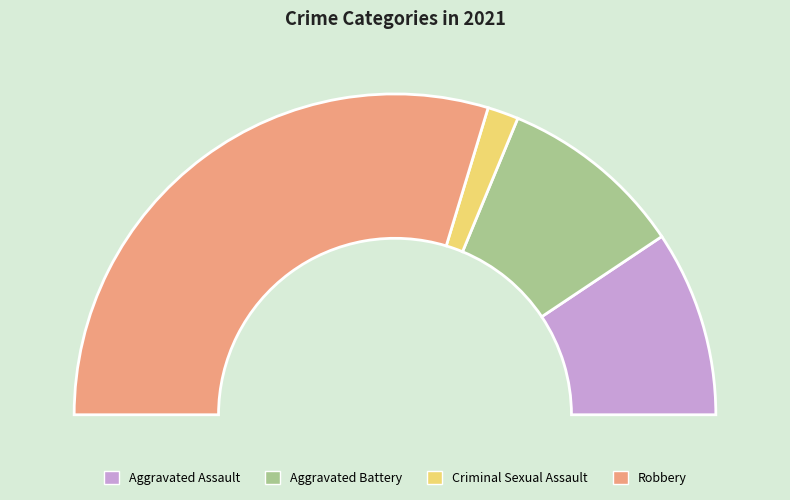

To the nearest percent, what is the average slice percentage?

25%